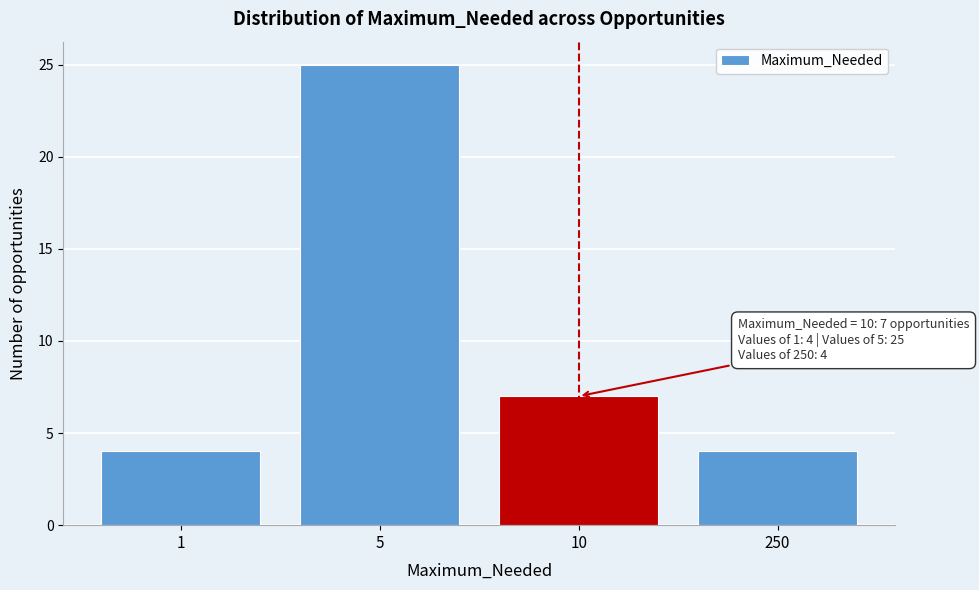

Reading right to left, list all the values displayed in this chart.

4	7	25	4